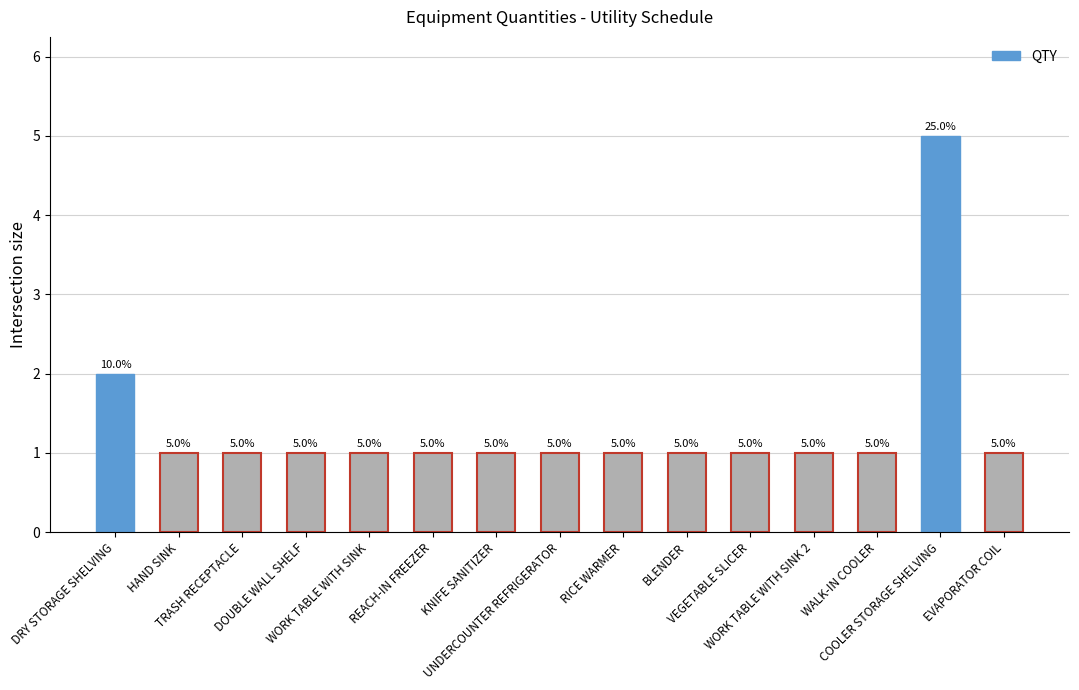

What is the sum of all values?

20